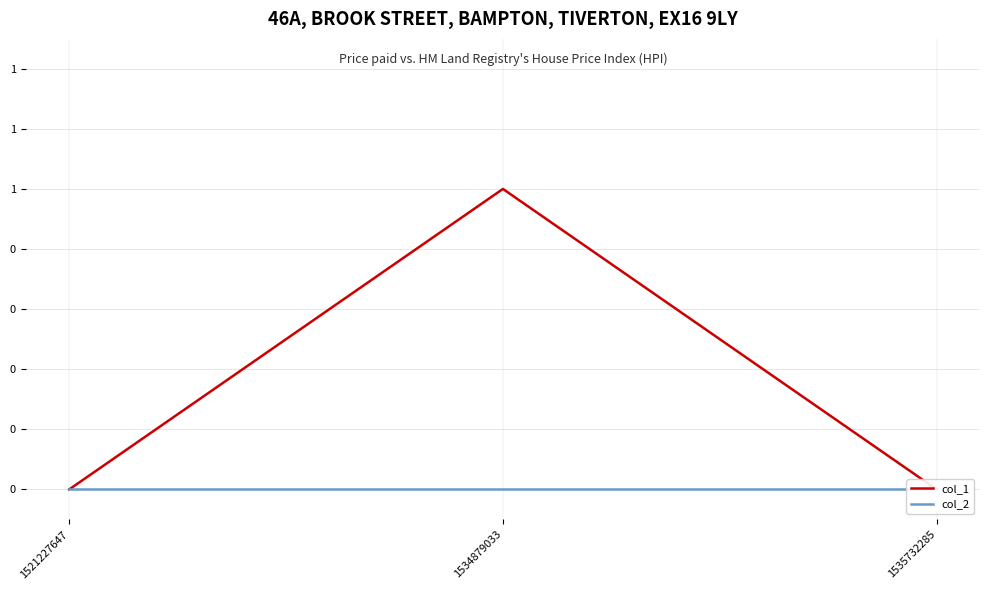

Which series has the widest spread of values?

col_1